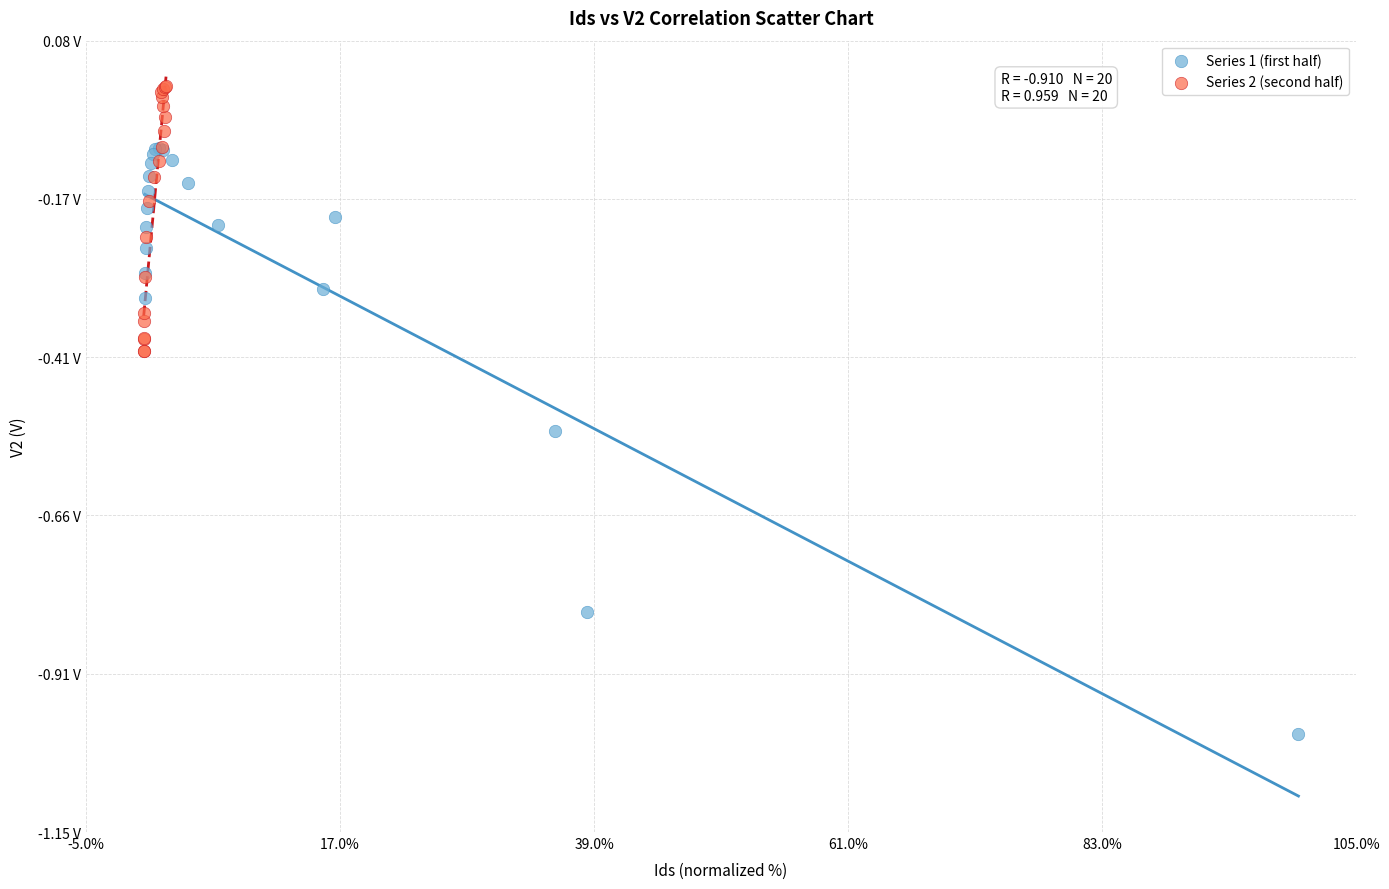

Which series reaches the maximum Y coordinate?

Series 2 (second half)